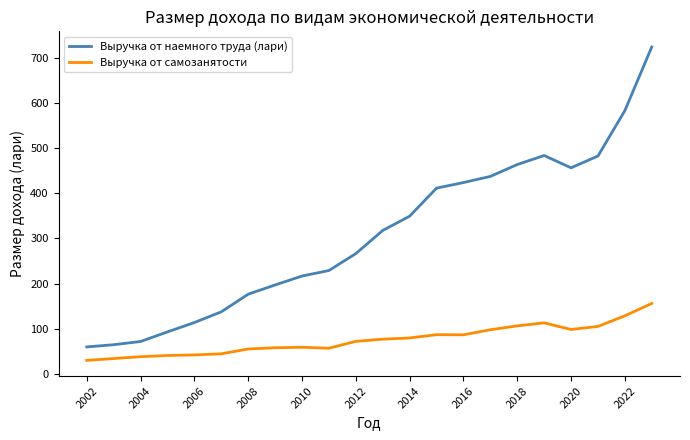

Rank the series by their maximum value, from lowest to highest.

Выручка от самозанятости, Выручка от наемного труда (лари)